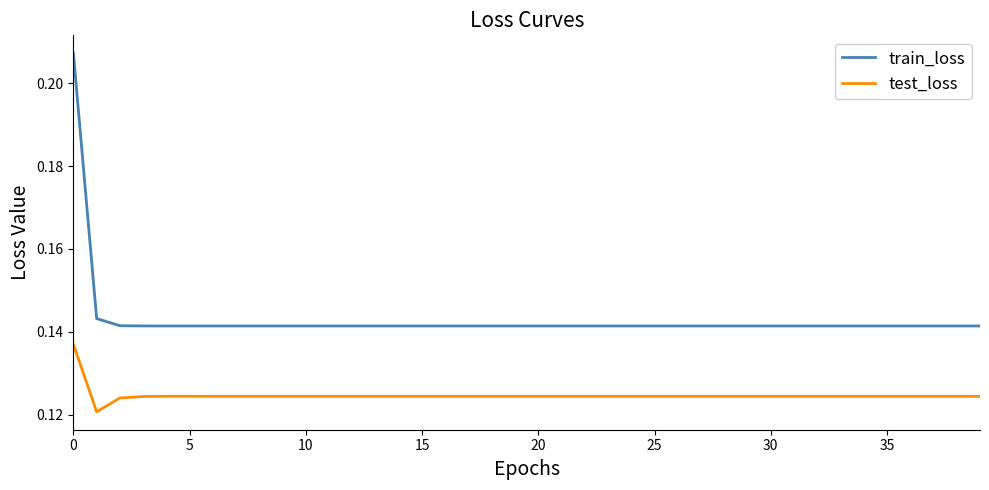

Rank the series by their average value, from highest to lowest.

train_loss, test_loss